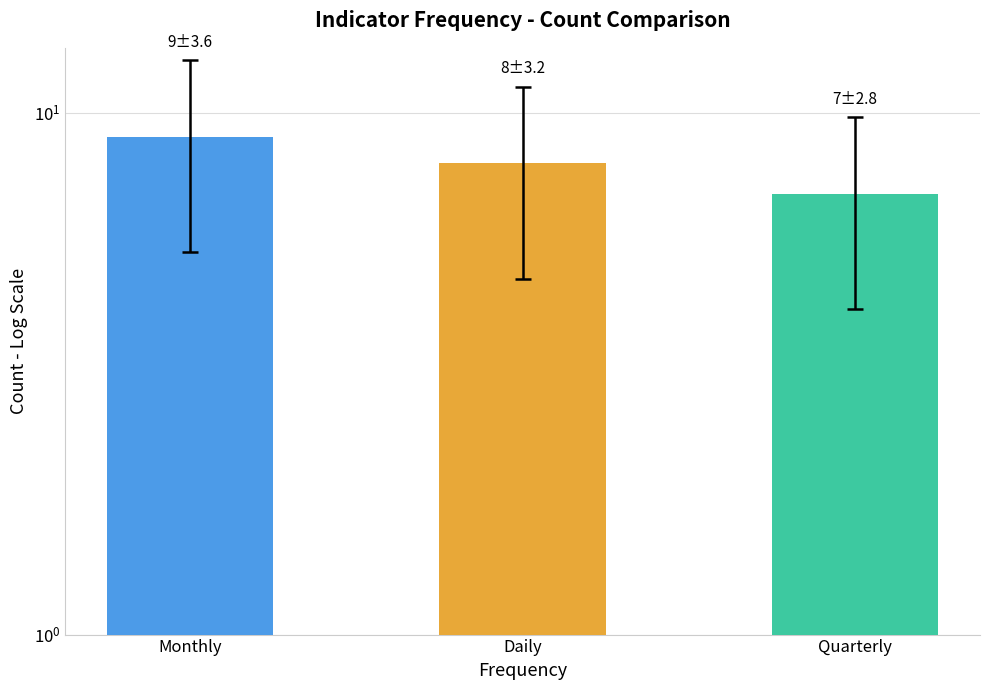

Count the values in the range 7 to 9.

3